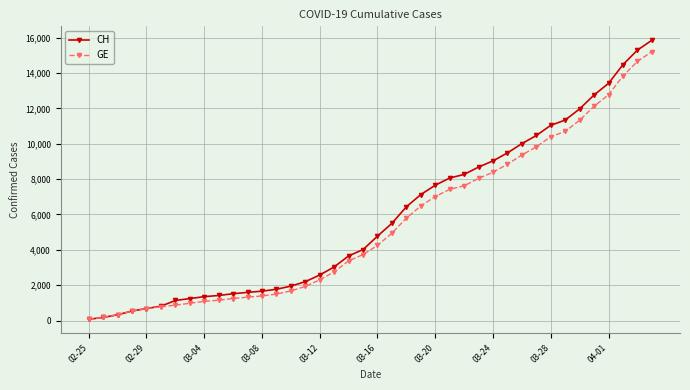

What is the maximum value for GE?

15208